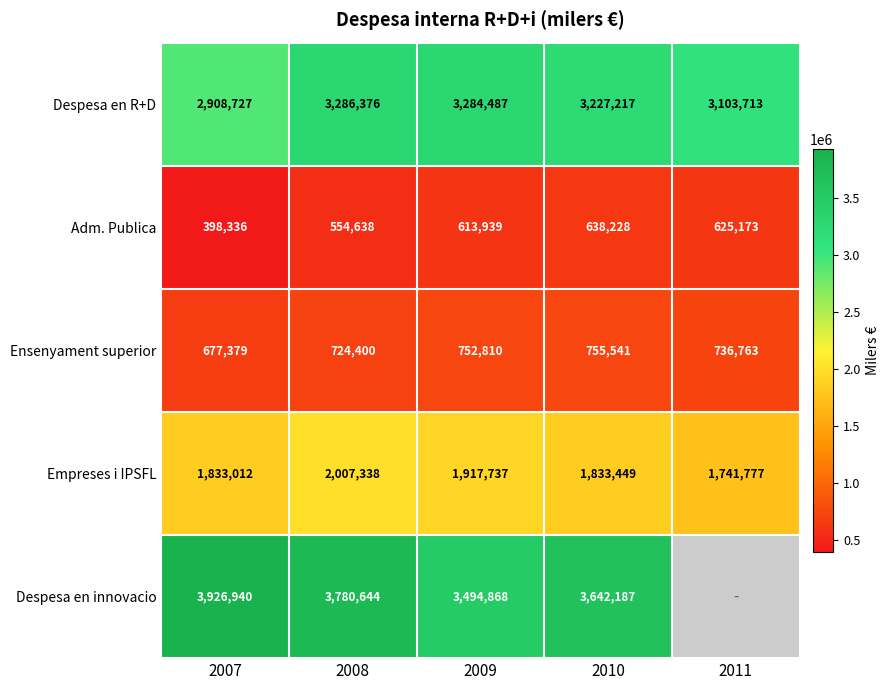

What is the difference between the Empreses i IPSFL values at 2010 and 2008?

173889